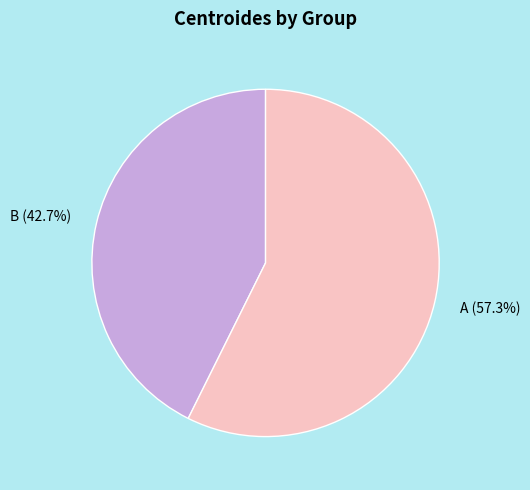

What portion of the pie excludes A (57.3%)?

42.7%